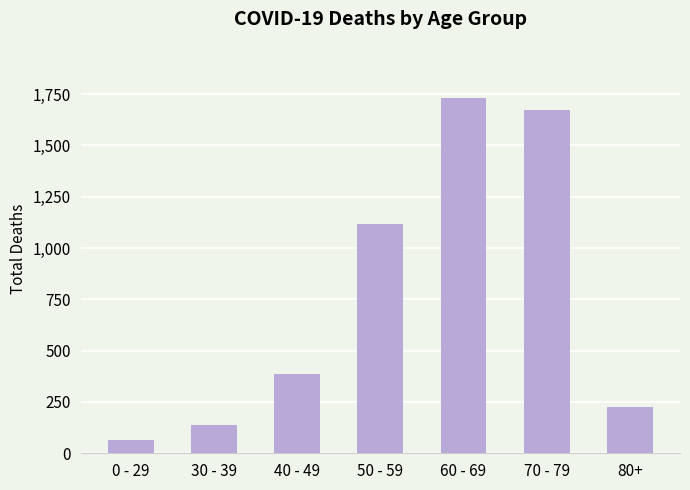

What is the ratio of the value at 60 - 69 to the value at 50 - 59?

1.6